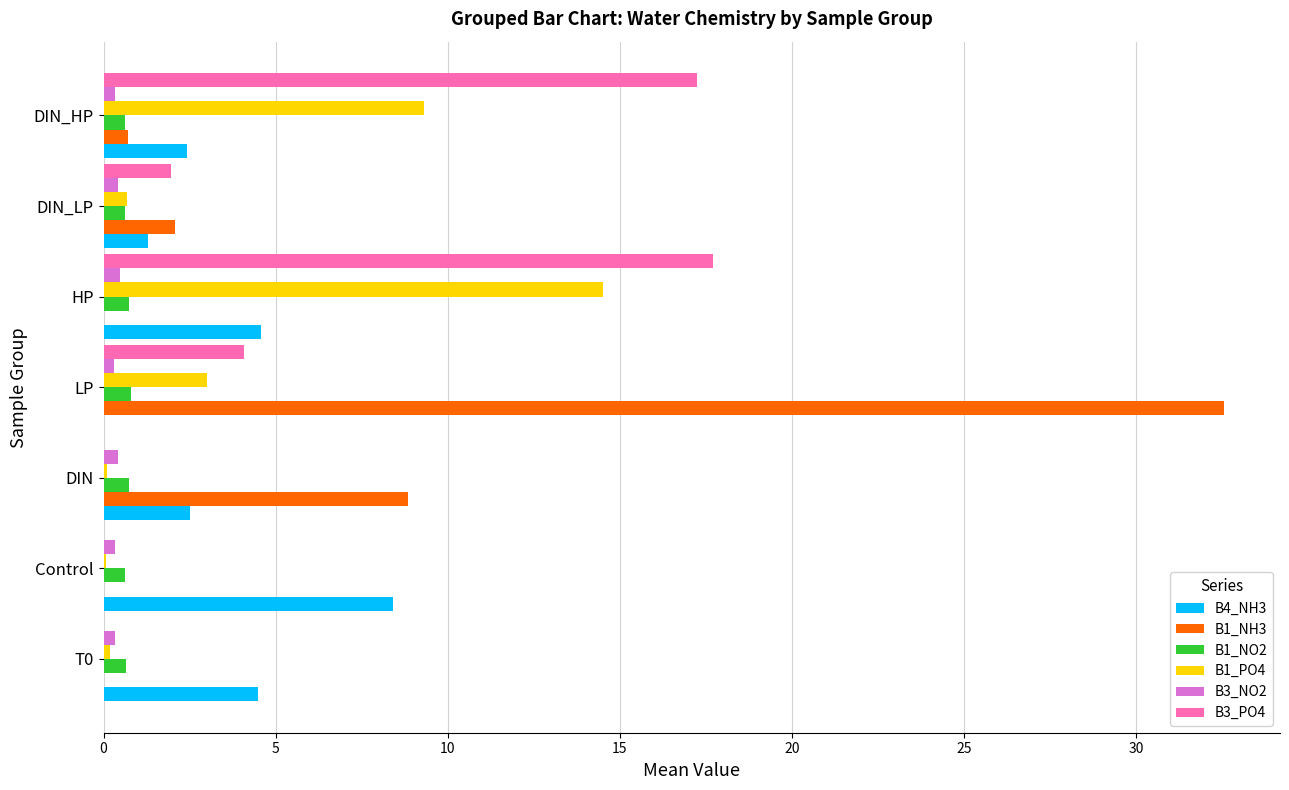

What are all the series names shown in the legend?

B4_NH3, B1_NH3, B1_NO2, B1_PO4, B3_NO2, B3_PO4